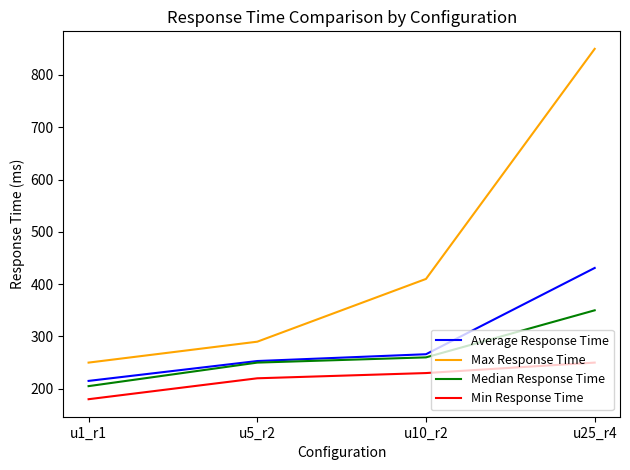

Which series has the widest spread of values?

Max Response Time